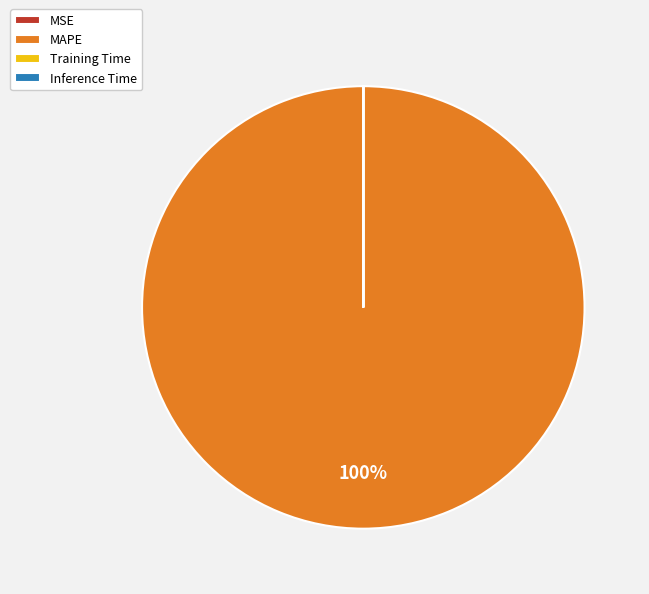

To the nearest percent, what portion does MAPE represent?

100%